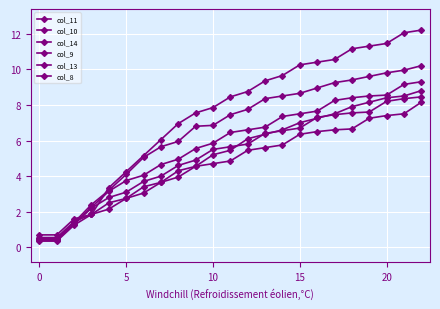

Is this an area chart (filled region under the line)?

No